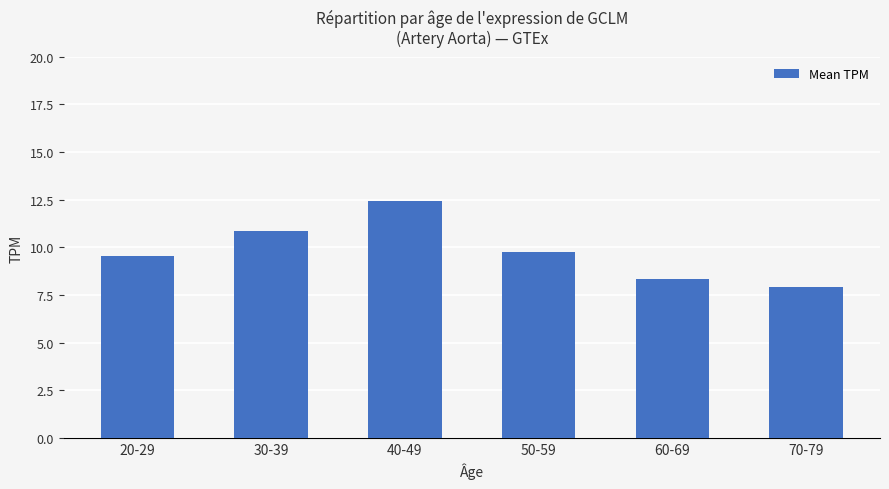

True or false: the data shows 7.9 at 70-79.

True